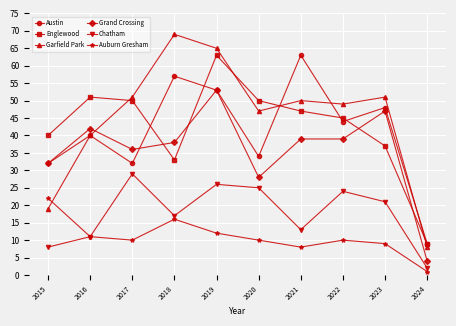

The value of Chatham at 2015 is 4. True or false?

False